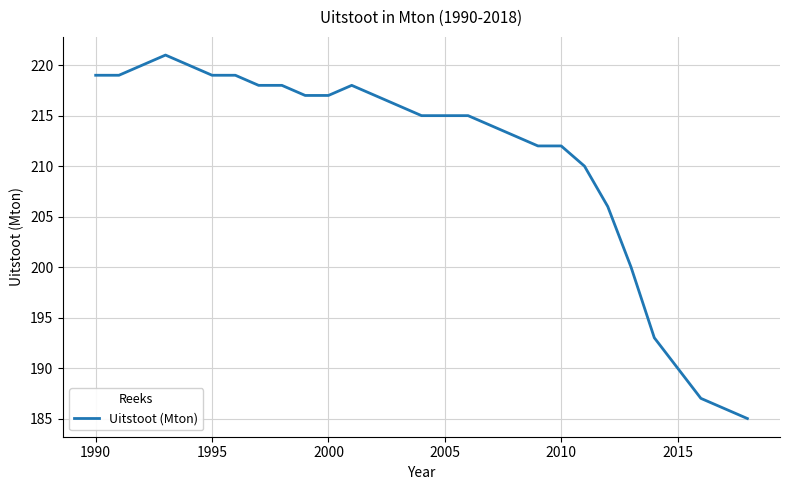

What is the greatest value displayed?

221